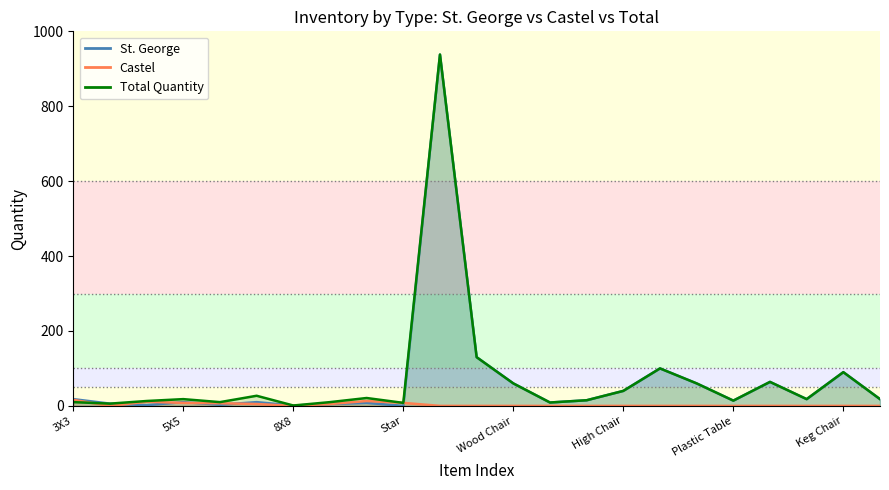

Which category has the lowest value in the St. George series?

Star